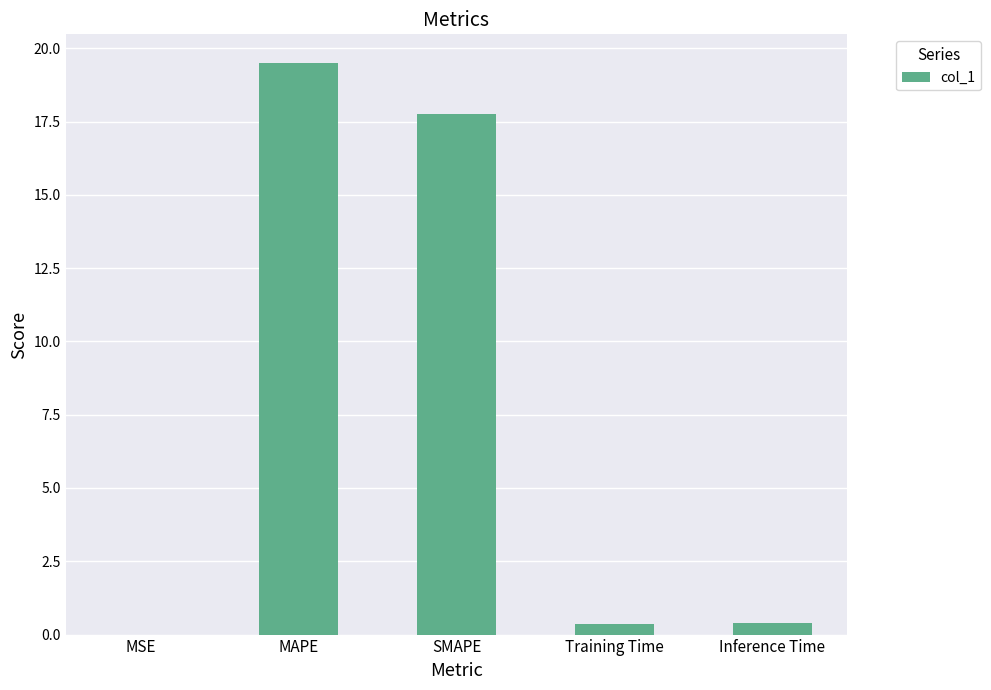

Between SMAPE and Training Time, which is larger?

SMAPE